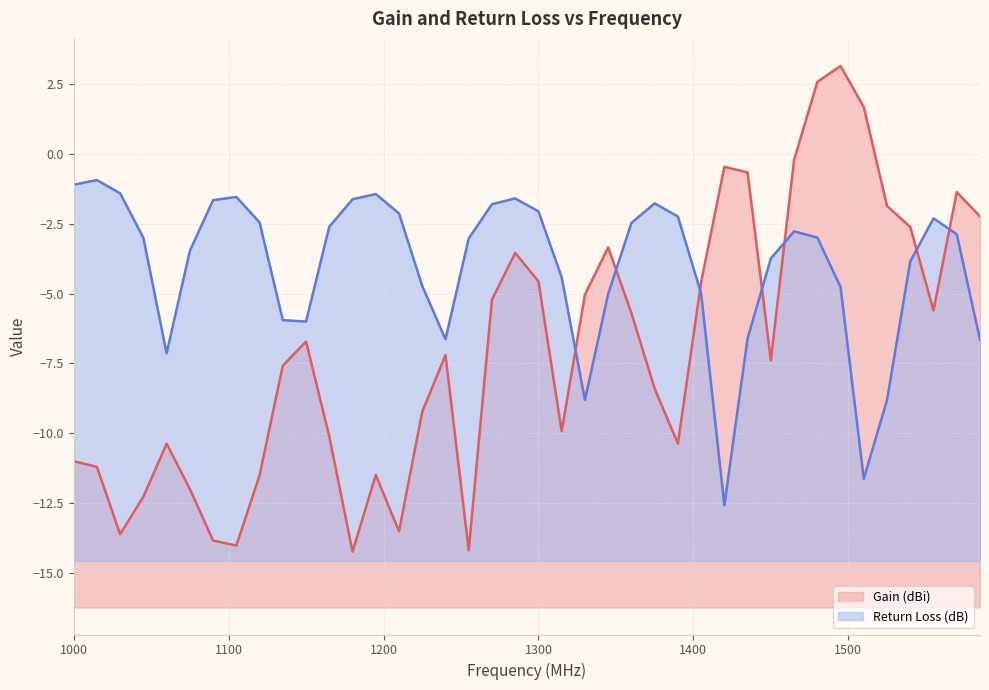

Is the value of Return Loss (dB) (line) at 17 greater than the value of Gain (dBi) (line) at 31?

No